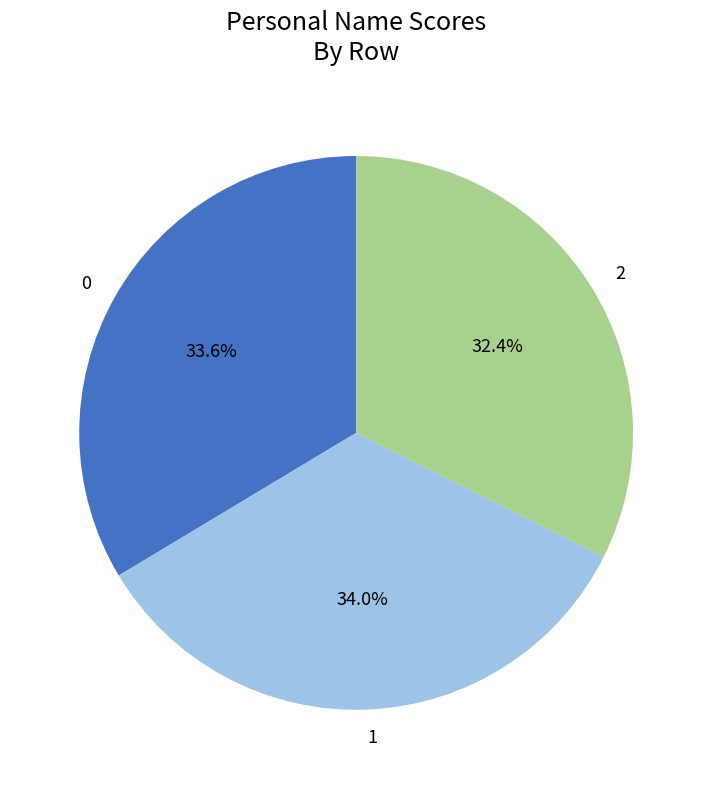

How many segments does this pie chart have?

3